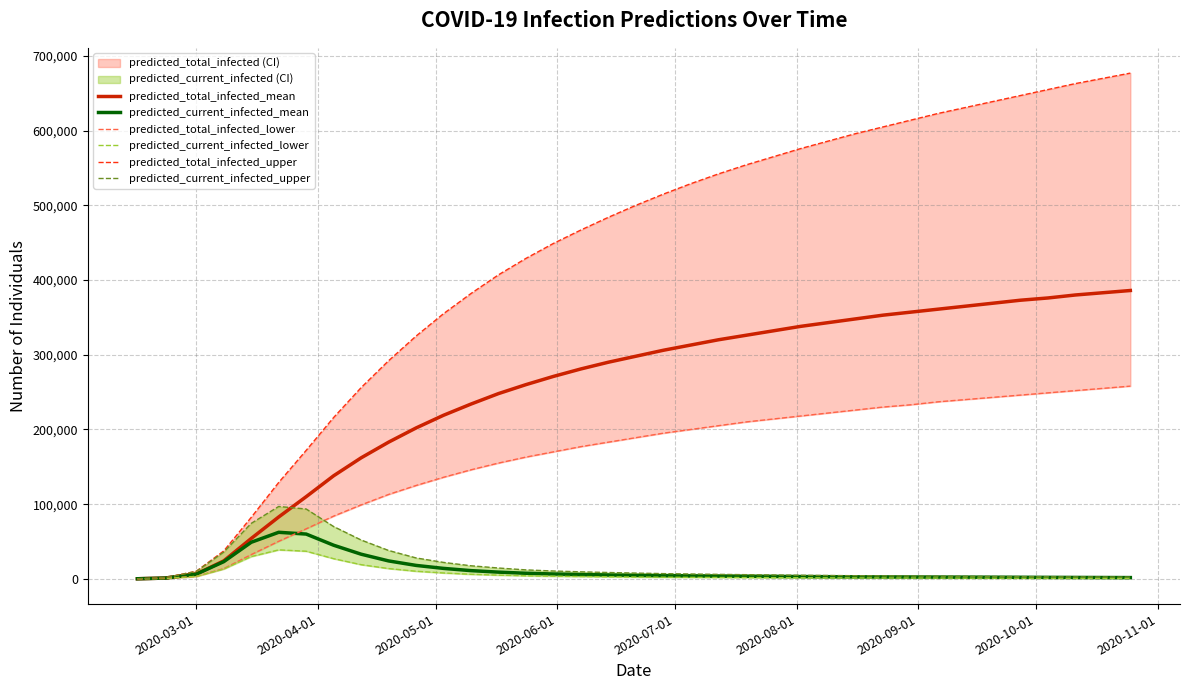

What is the highest value of the predicted_current_infected_mean series?

62320